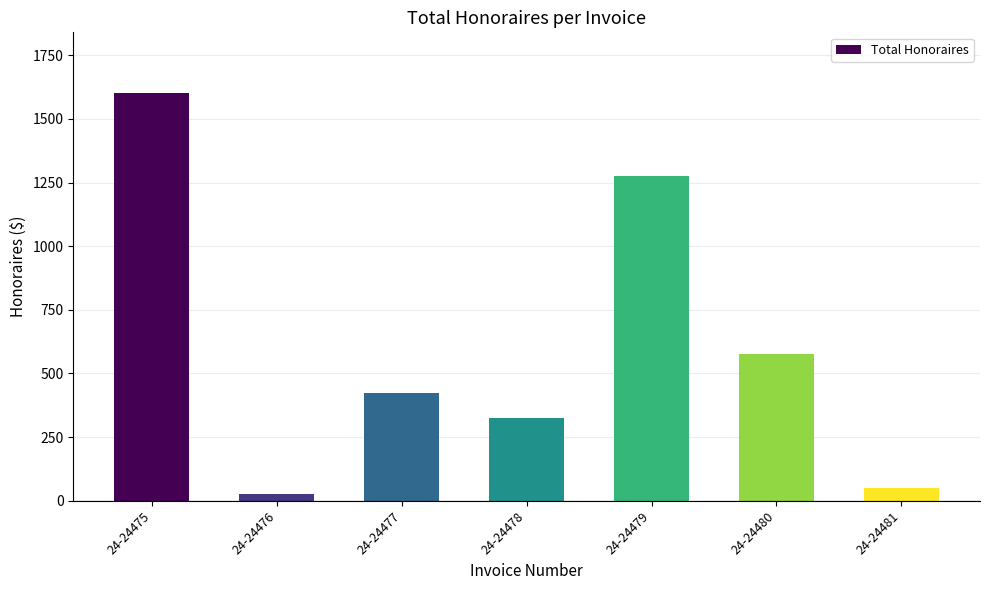

Rank the categories by value from lowest to highest.

24-24476, 24-24481, 24-24478, 24-24477, 24-24480, 24-24479, 24-24475